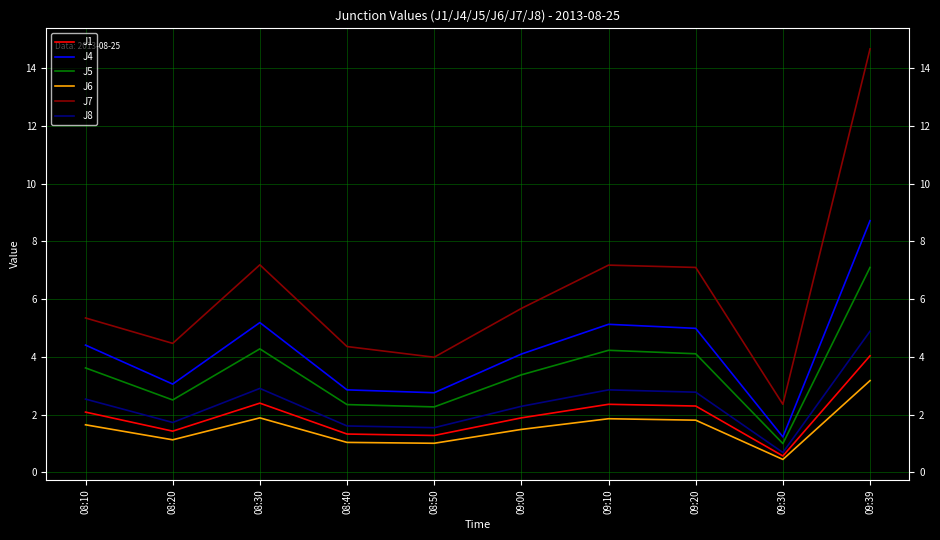

Is the value of J1 at 09:00 greater than the value of J4 at 09:00?

No